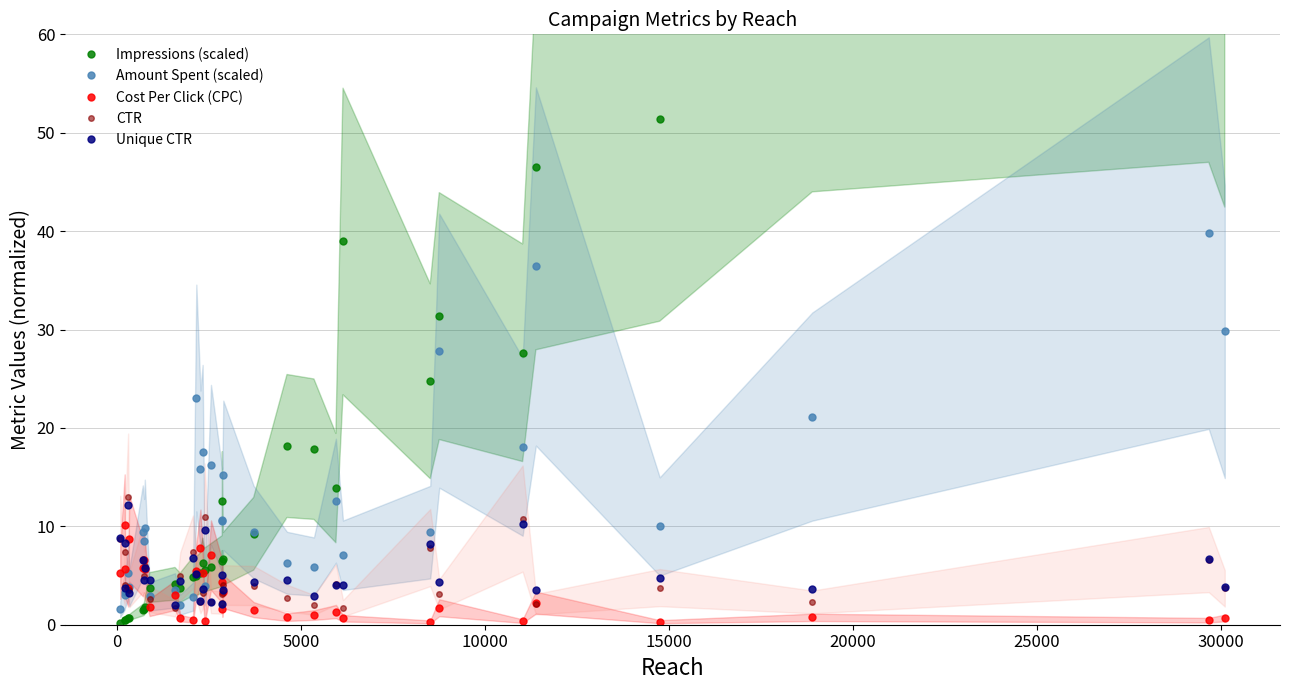

What is the difference between the second highest and second lowest values in the Impressions (scaled) series?

72.9